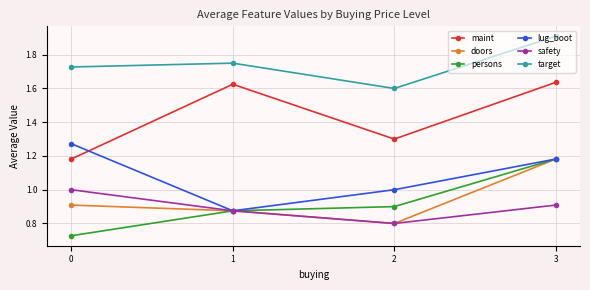

True or false: doors and maint intersect in this chart.

False